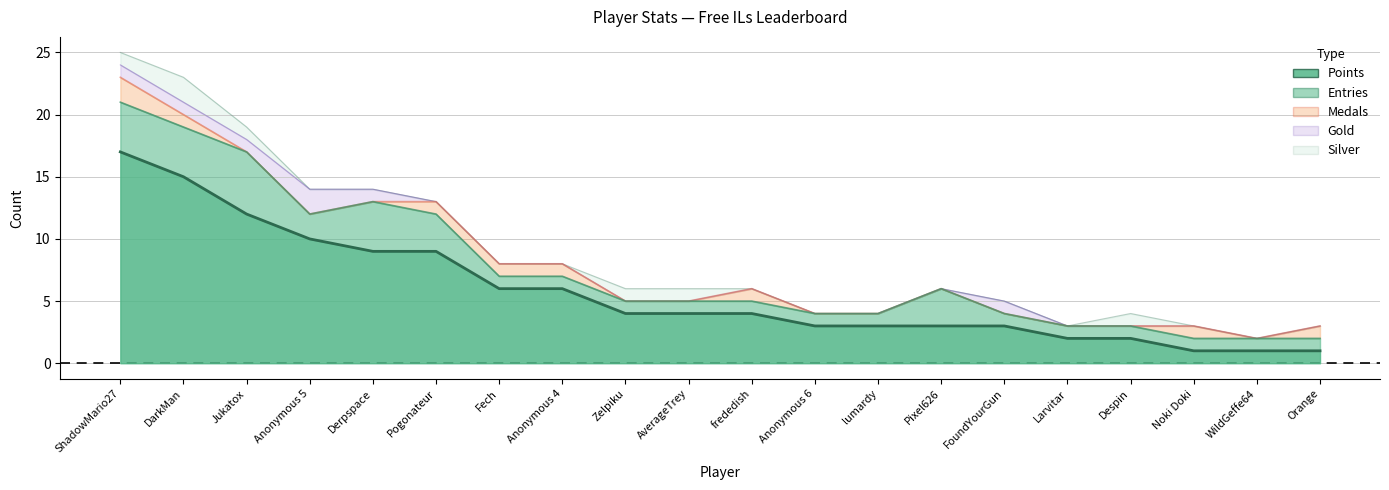

At WildGeffe64, list the series in order from largest to smallest.

Points, Entries, Medals, Gold, Silver